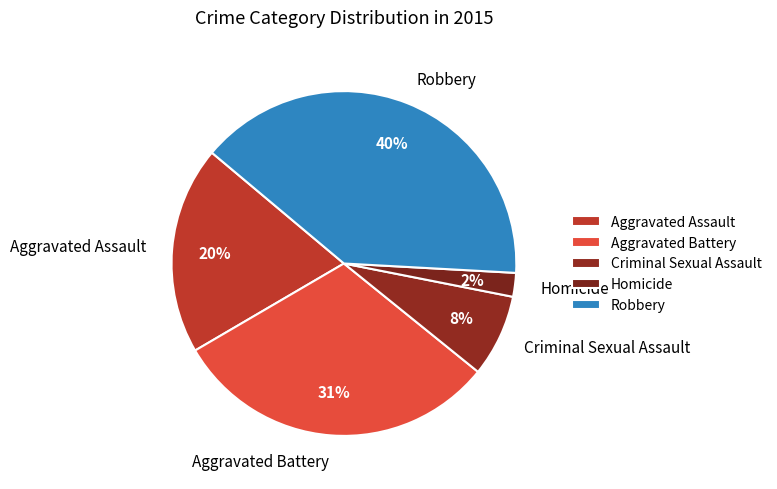

Is it true that Aggravated Battery is 31% of the pie?

True